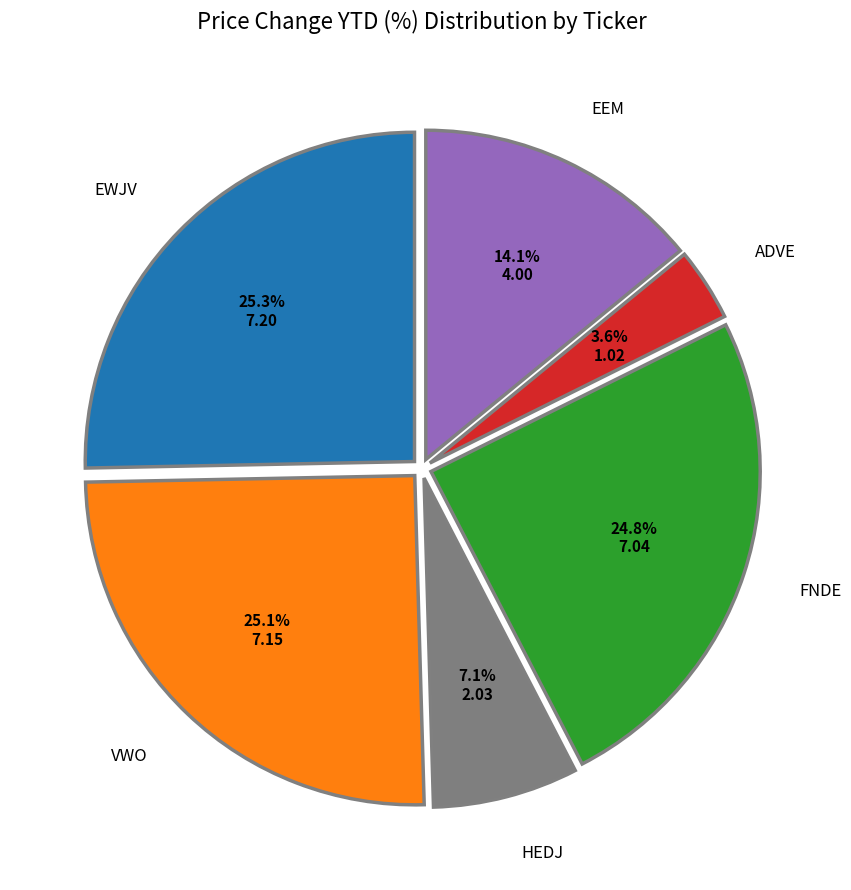

Is there any slice that represents more than half of the pie?

No